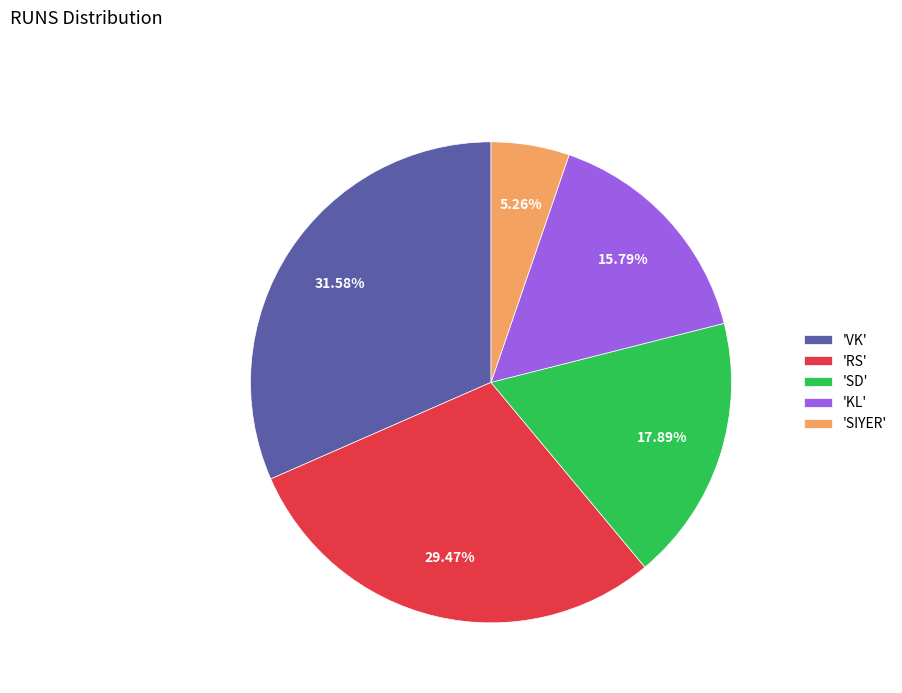

How many segments does this pie chart have?

5